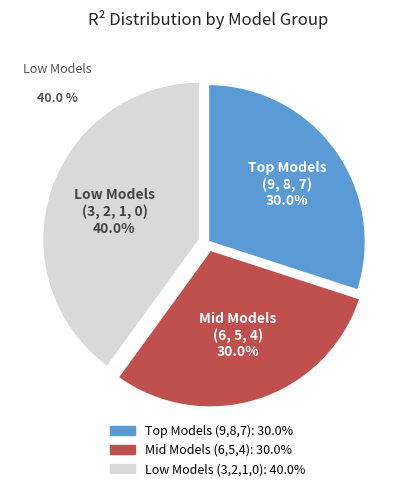

Is there any slice that represents more than half of the pie?

No